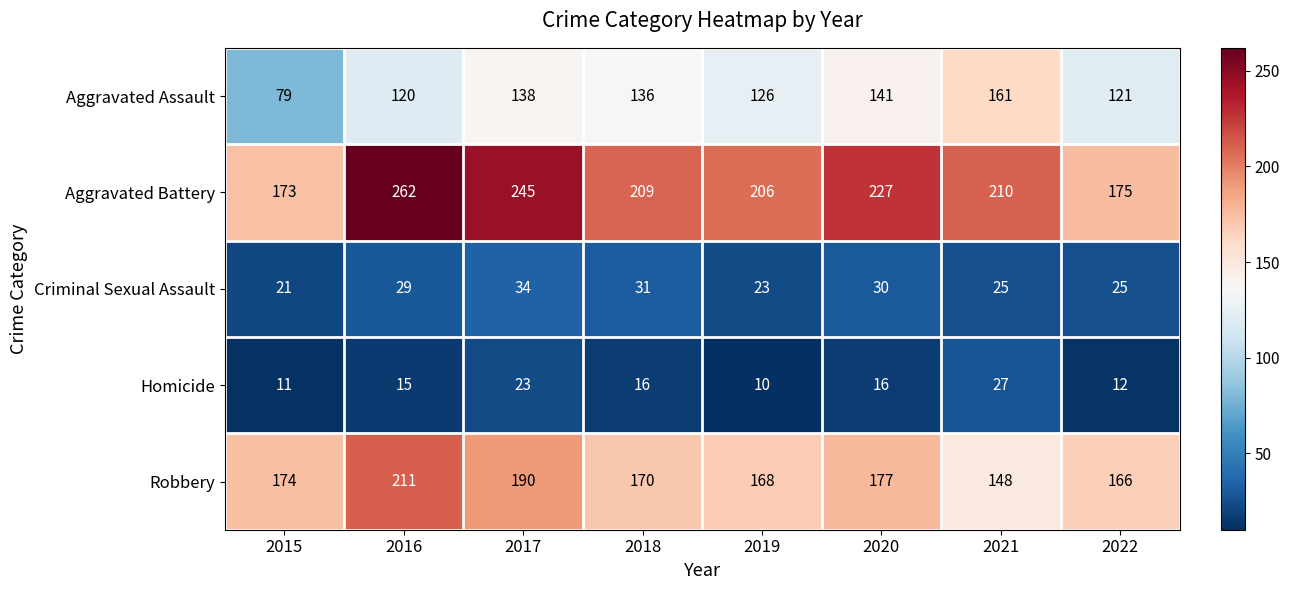

What is the sum of the Aggravated Assault values at 2019 and 2020?

267